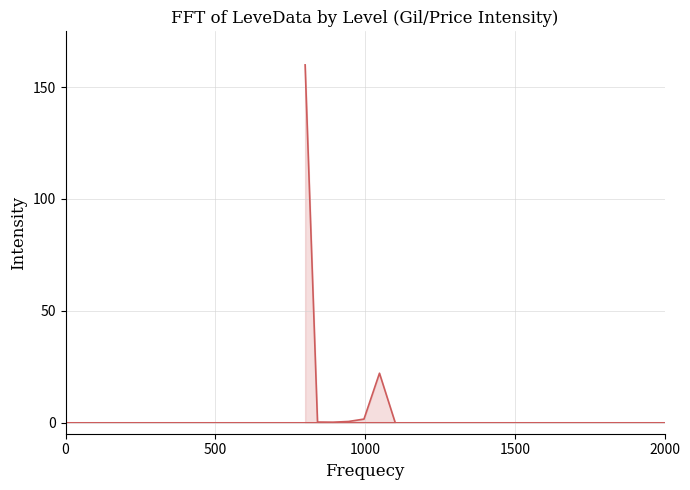

How many lines are shown in the chart?

1